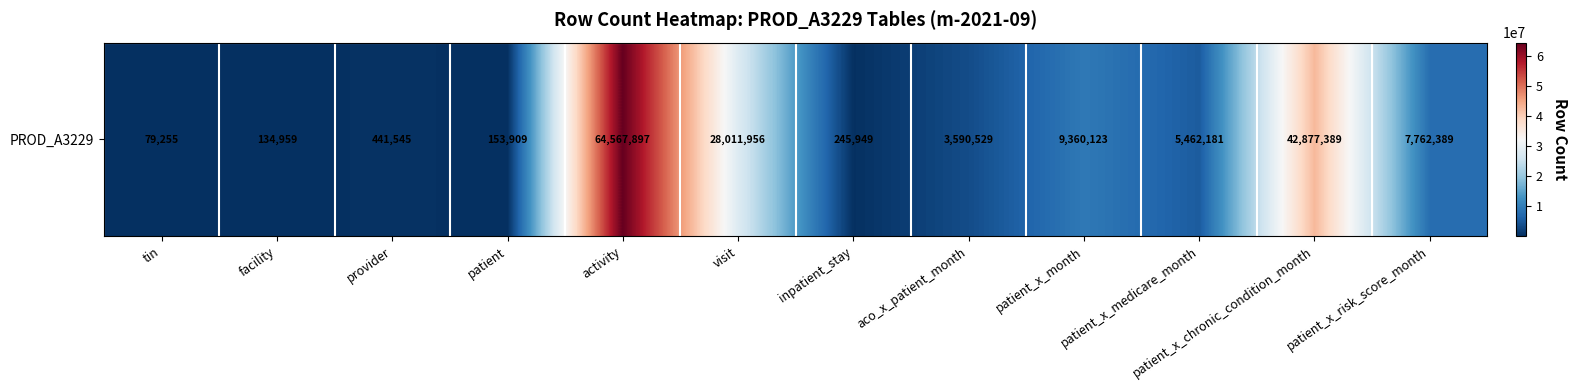

List the labels in order of value, largest first.

activity, patient_x_chronic_condition_month, visit, patient_x_month, patient_x_risk_score_month, patient_x_medicare_month, aco_x_patient_month, provider, inpatient_stay, patient, facility, tin